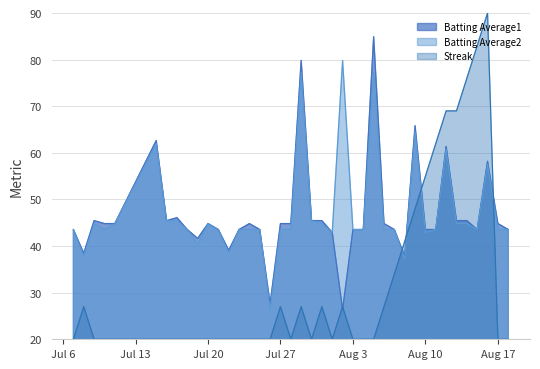

True or false: Batting Average2 has more than 2 interior local peaks.

True